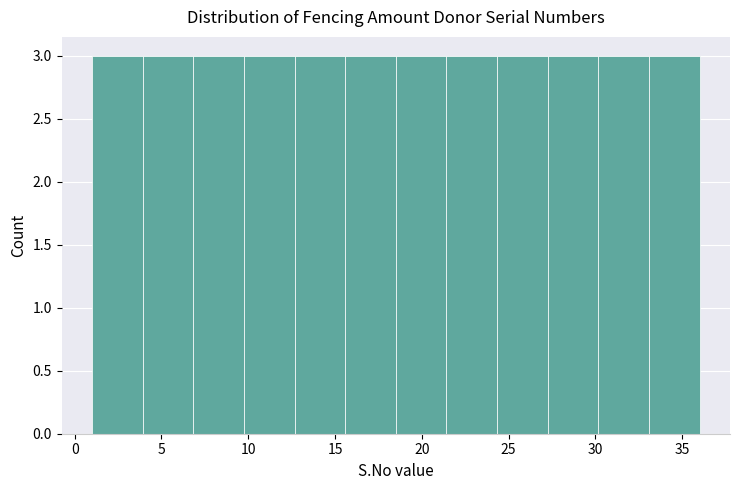

Reading left to right, transcribe this chart: for each bar, give the range it covers on the x-axis and its height. Neither the bar edges nor the heights are printed on the chart, so give them approximately, as read against the axes.

1.0 to 4.0: 3
4.0 to 7.0: 3
7.0 to 10.0: 3
10.0 to 12.5: 3
12.5 to 15.5: 3
15.5 to 18.5: 3
18.5 to 21.5: 3
21.5 to 24.5: 3
24.5 to 27.5: 3
27.5 to 30.0: 3
30.0 to 33.0: 3
33.0 to 36.0: 3